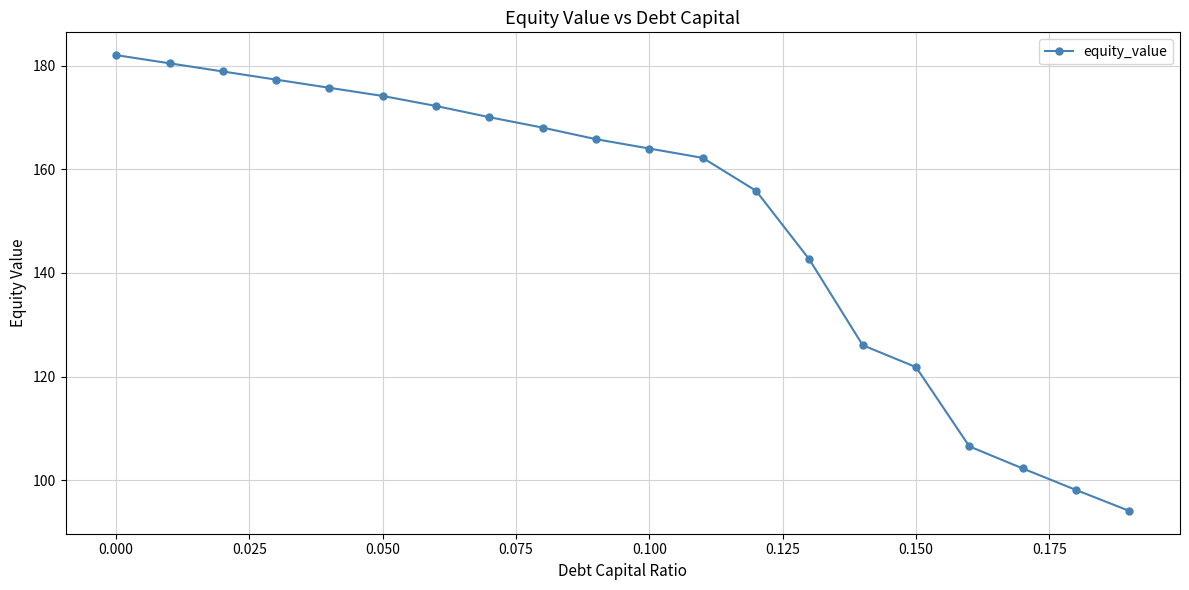

Reading left to right, what are all the values shown in this chart?

182.0	180.4	178.9	177.3	175.7	174.1	172.2	170.0	168.0	165.8	164.0	162.2	155.8	142.6	126.1	121.8	106.5	102.3	98.1	94.1